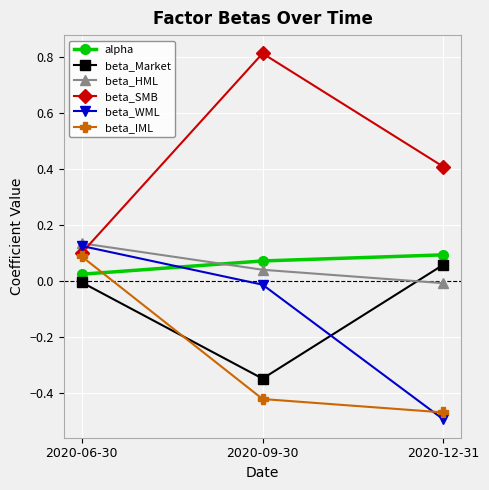

The beta_IML series shows 0.0 at 2020-06-30. True or false?

False